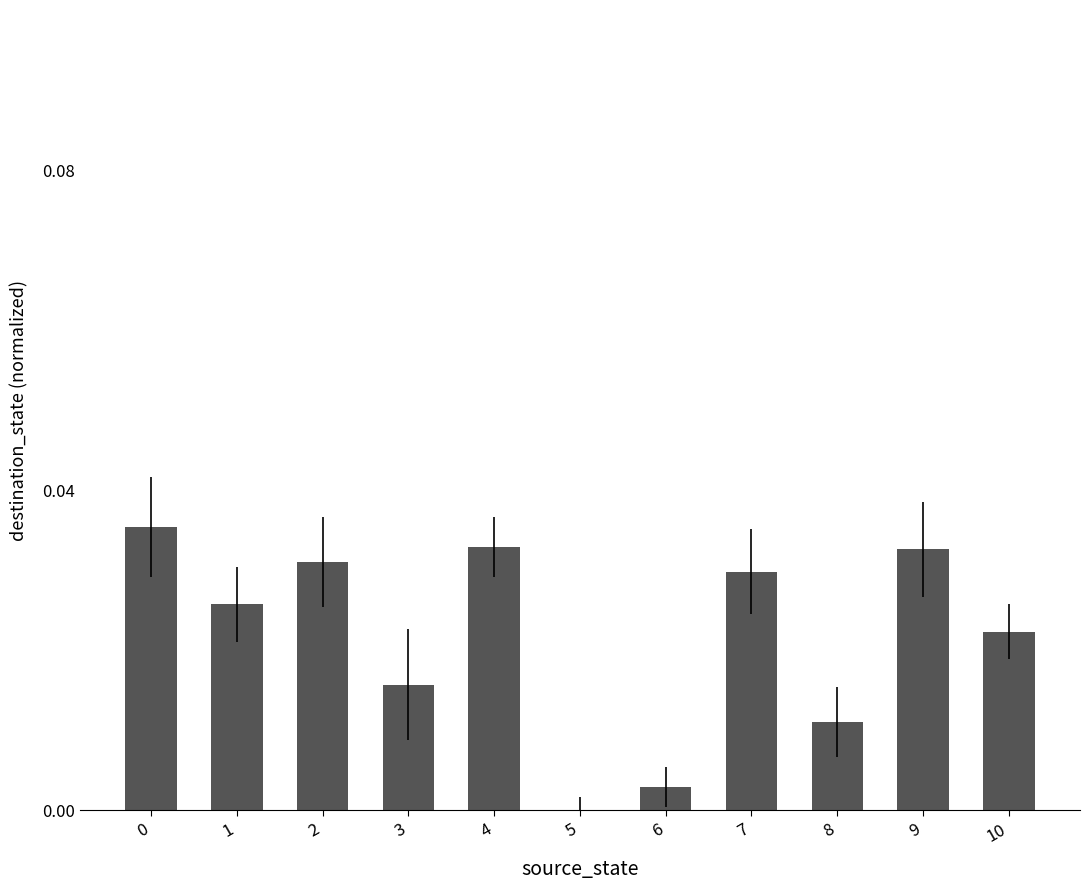

Between 4 and 8, which is larger?

4